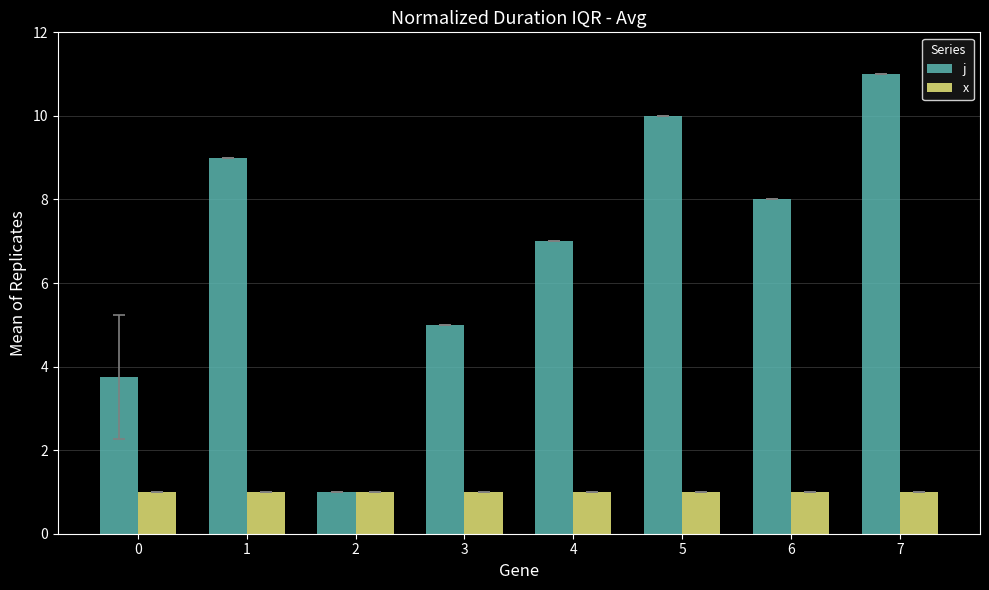

At which category is the sum across all series the highest?

7